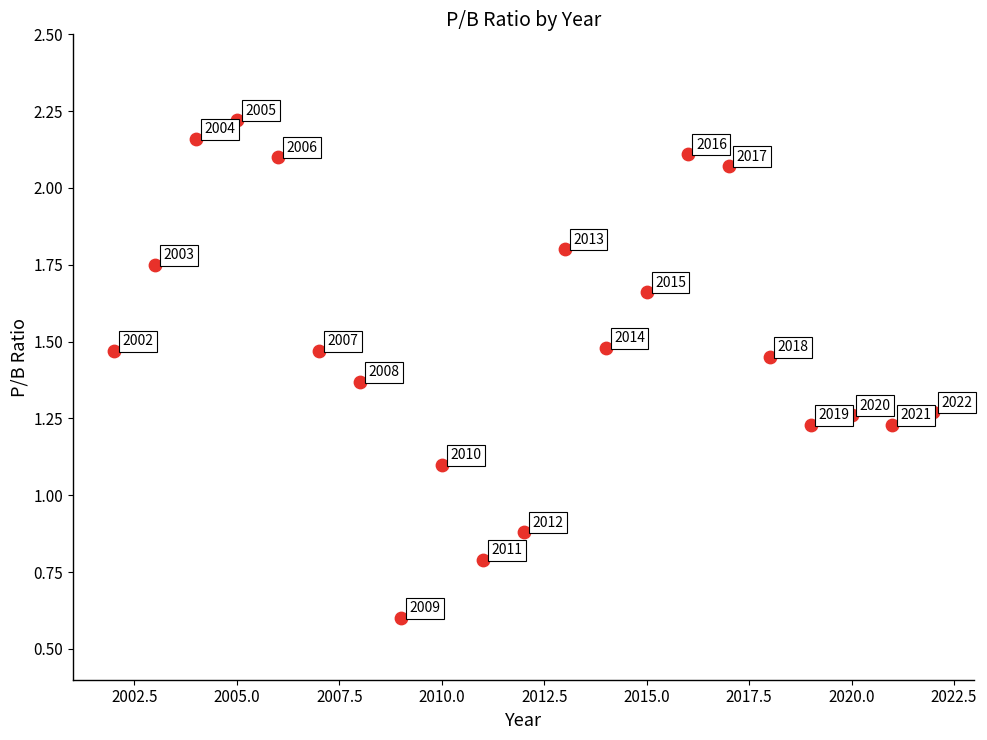

What Y value in the scatter plot is closest to 1?

1.1